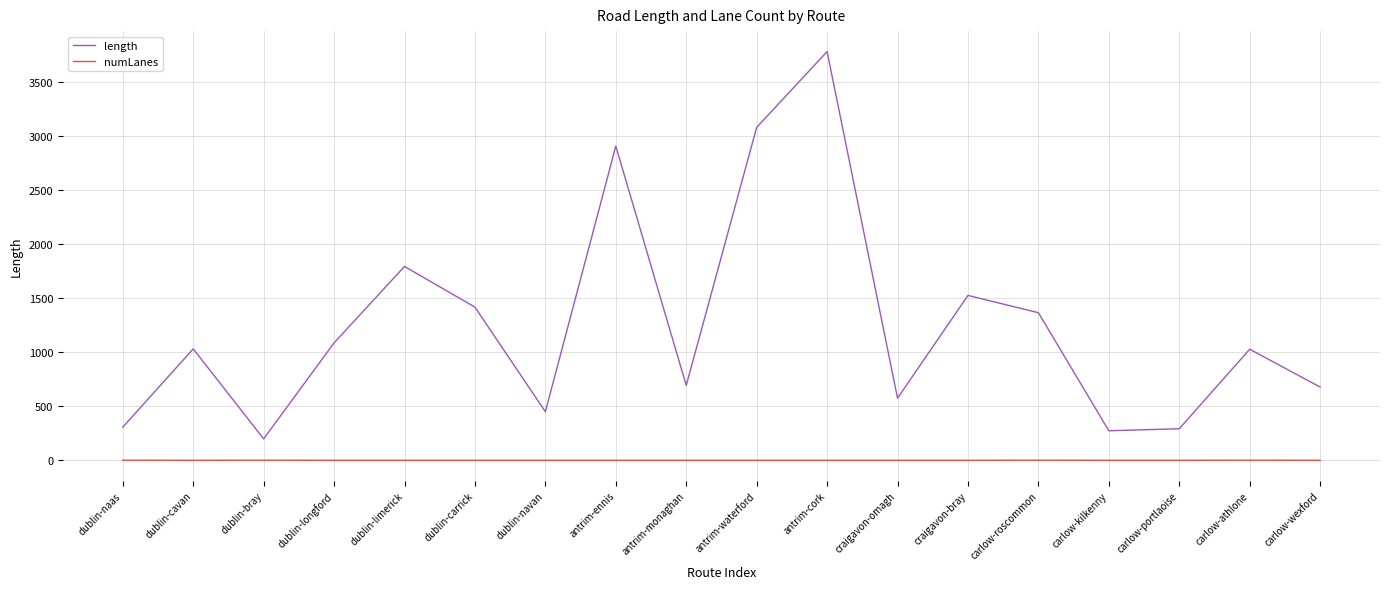

Which series has the largest total across all categories?

length